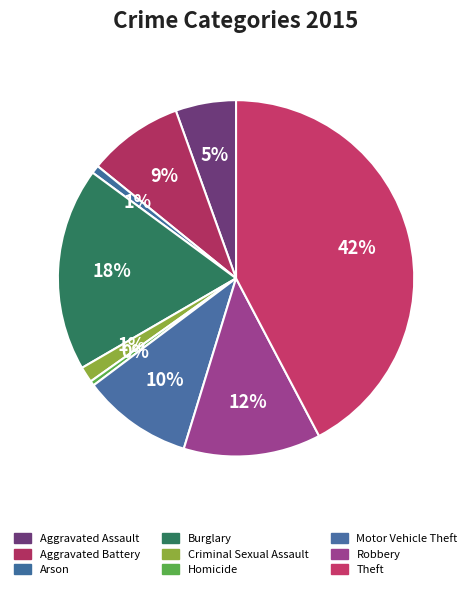

Rank the categories by value from highest to lowest.

Theft, Burglary, Robbery, Motor Vehicle Theft, Aggravated Battery, Aggravated Assault, Criminal Sexual Assault, Arson, Homicide